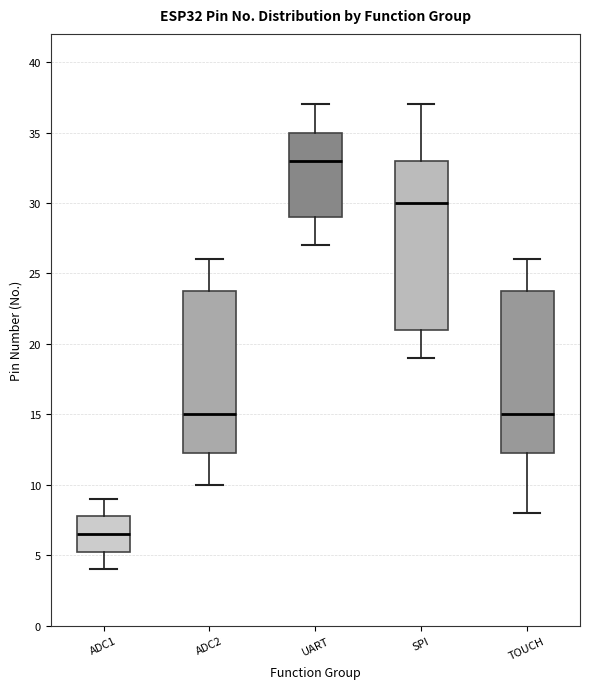

Reading left to right, transcribe this box plot: for each box, give where its median line is, the range the box spans, and where its two whiskers end, as read against the y-axis. The values are not printed on the chart, so give them approximately, as read against the axis.

ADC1: median 6.5, box 5.5 to 8.0, whiskers 4.0 to 9.0
ADC2: median 15.0, box 12.5 to 24.0, whiskers 10.0 to 26.0
UART: median 33.0, box 29.0 to 35.0, whiskers 27.0 to 37.0
SPI: median 30.0, box 21.0 to 33.0, whiskers 19.0 to 37.0
TOUCH: median 15.0, box 12.5 to 24.0, whiskers 8.0 to 26.0